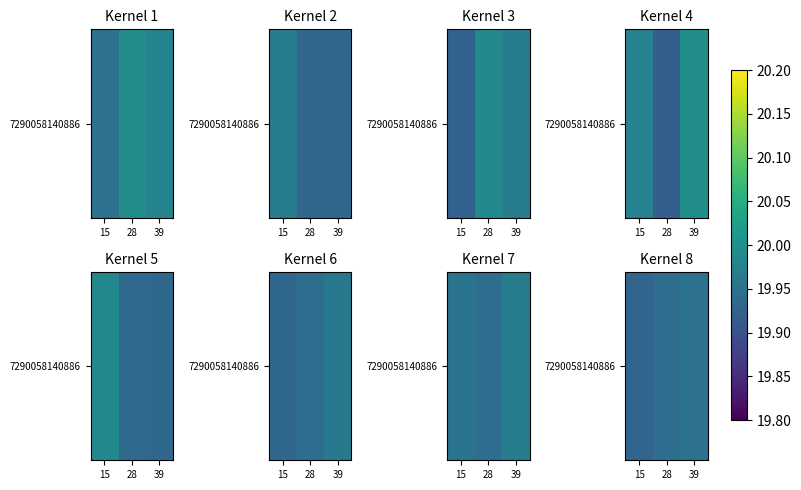

Is it true that the value at 15 is 35.5?

False